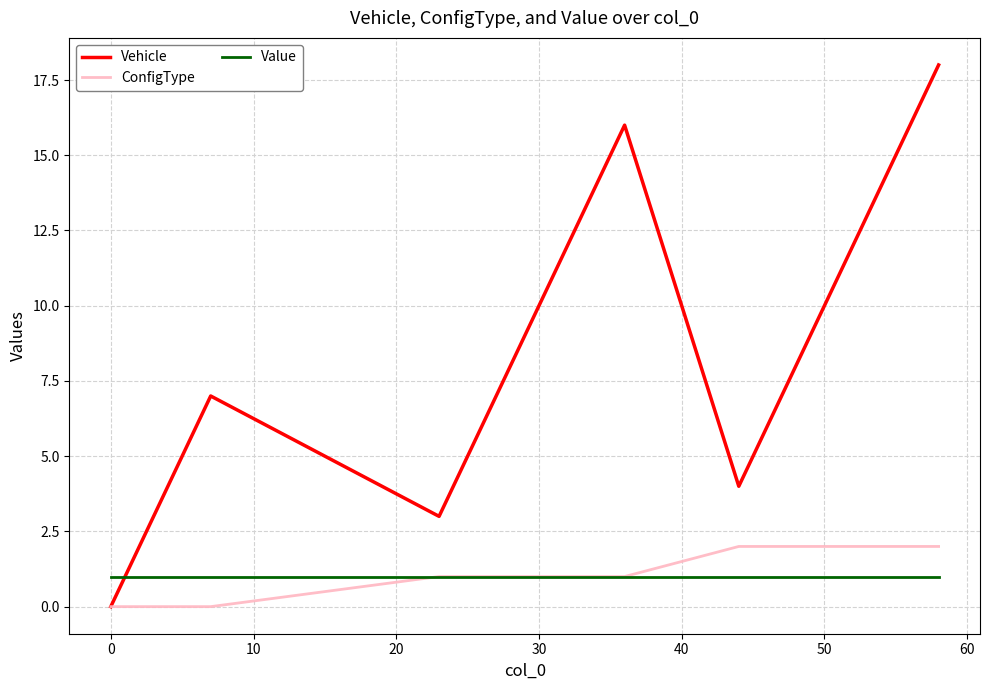

Which series has the largest total across all categories?

Vehicle